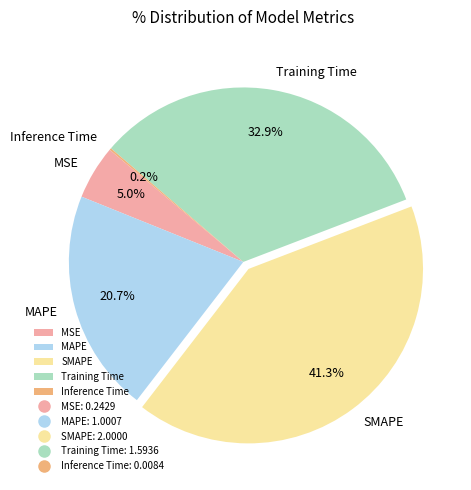

How much of the chart is everything except Training Time?

67.1%